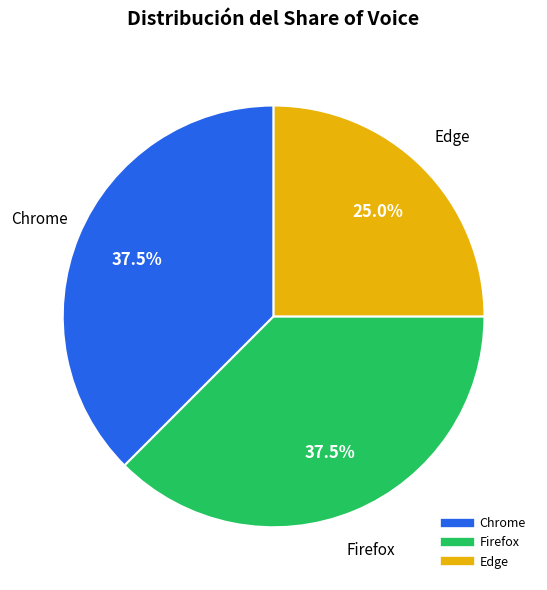

Is the sum of Firefox and Edge greater than half?

Yes